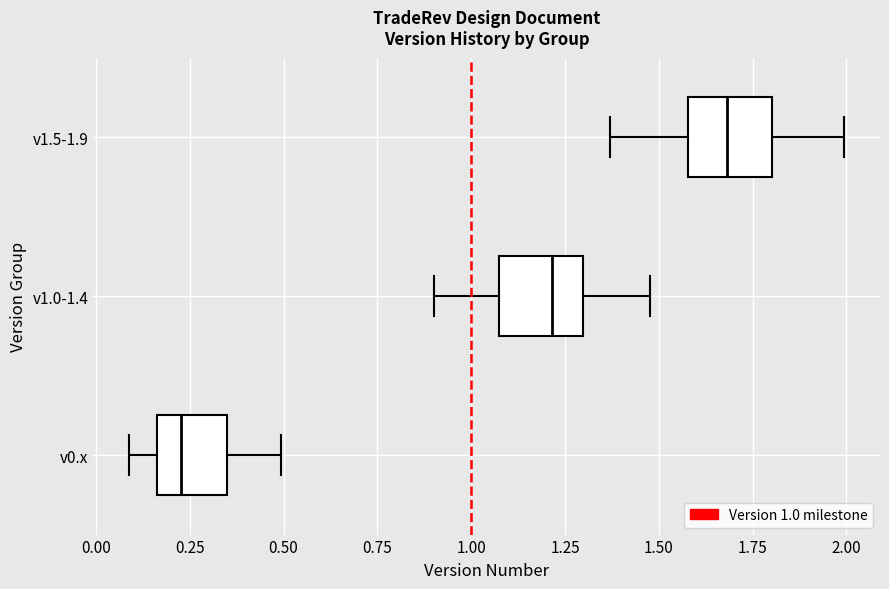

Where does the right whisker of the box for v1.0-1.4 end on the x-axis? The values are not printed on the chart, so give them approximately, as read against the axis.

1.50